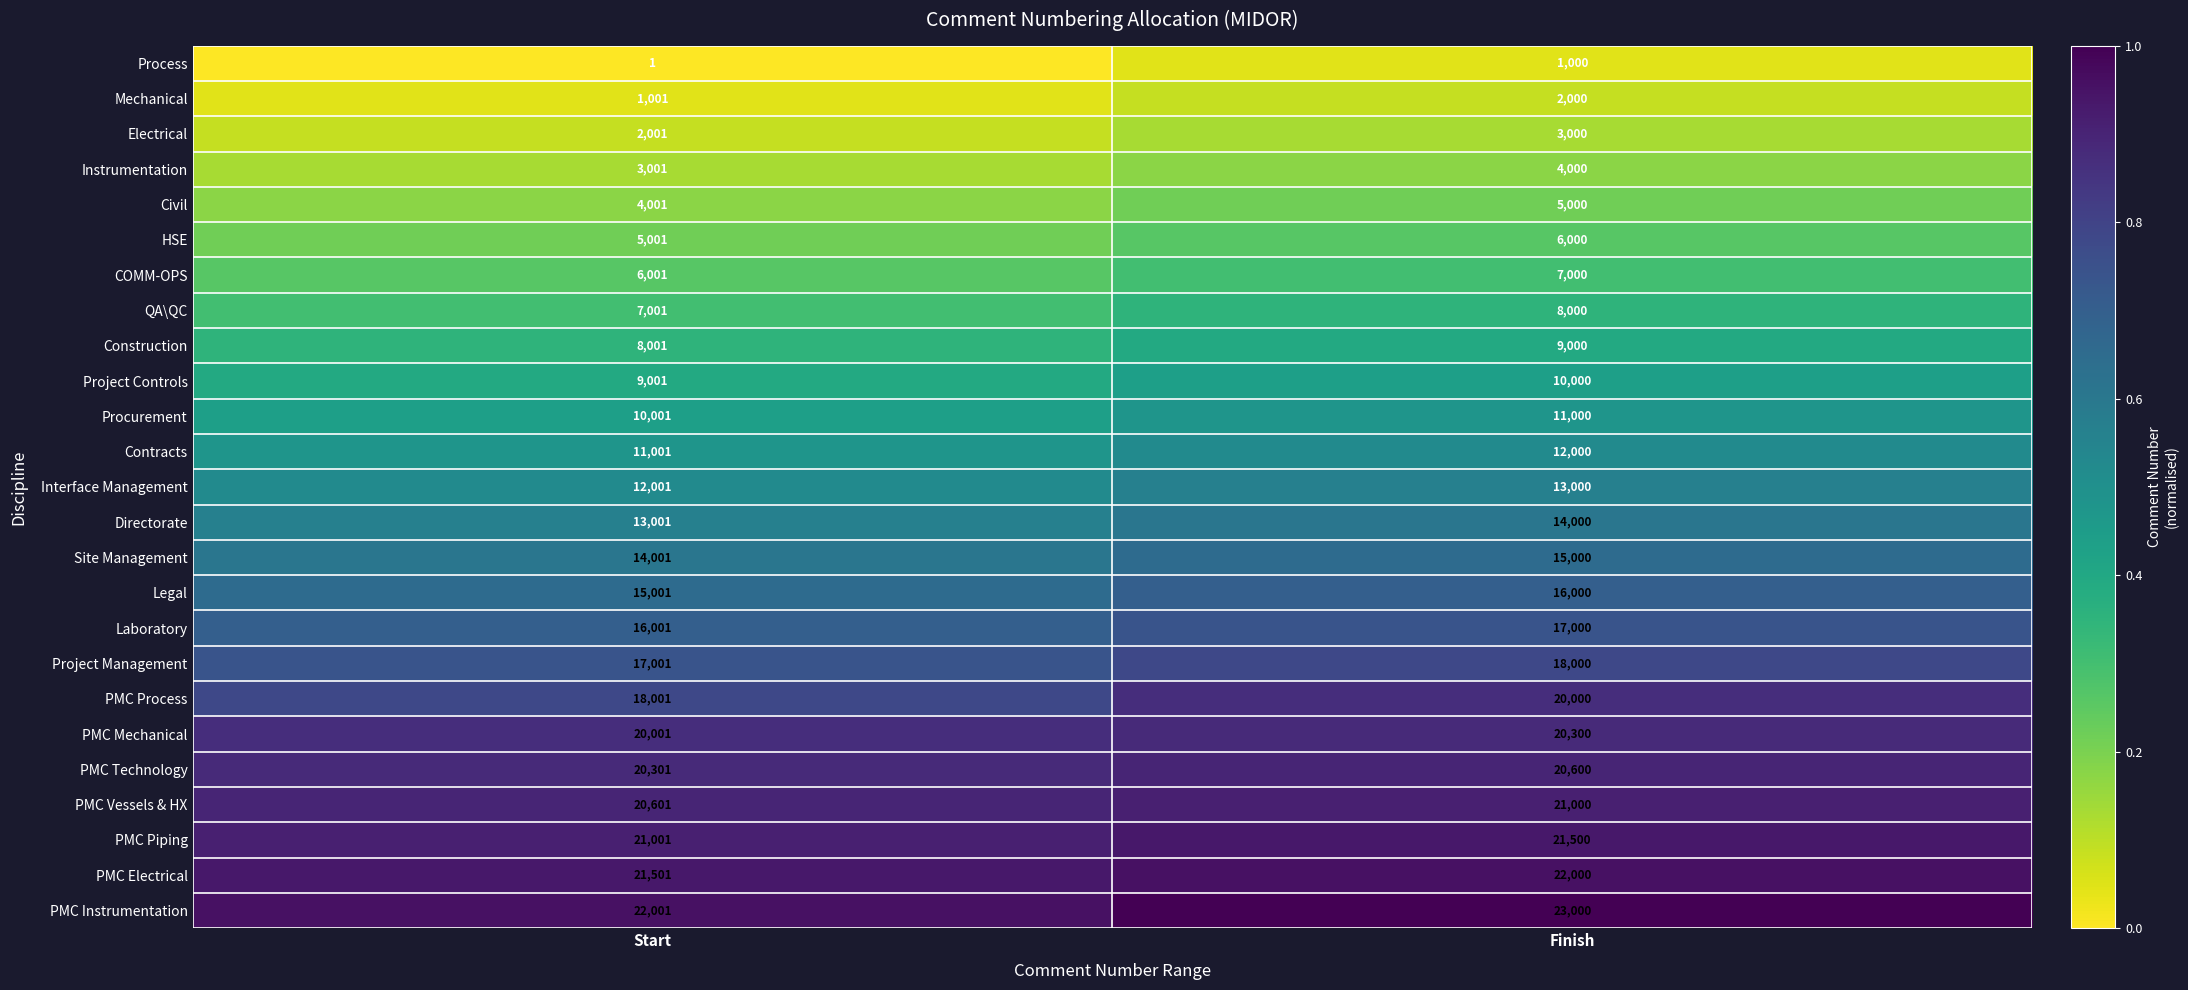

What is the lowest value of the Construction series?

8001